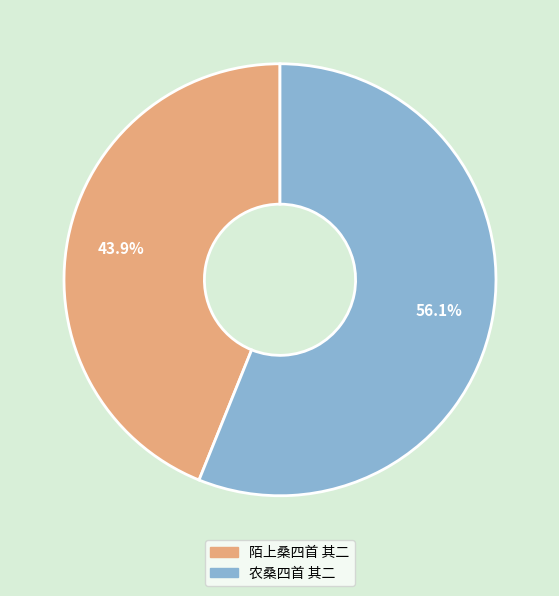

Which has a higher value, 陌上桑四首 其二 or 农桑四首 其二?

农桑四首 其二